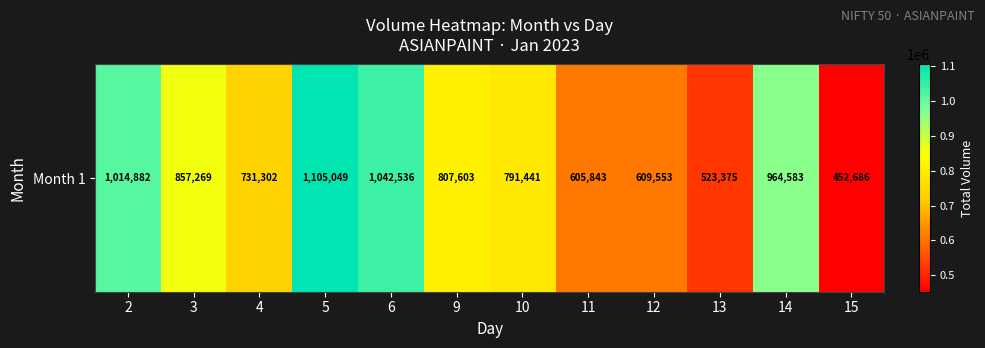

Reading left to right, extract all data points from this chart.

2=1014882	3=857269	4=731302	5=1105049	6=1042536	9=807603	10=791441	11=605843	12=609553	13=523375	14=964583	15=452686